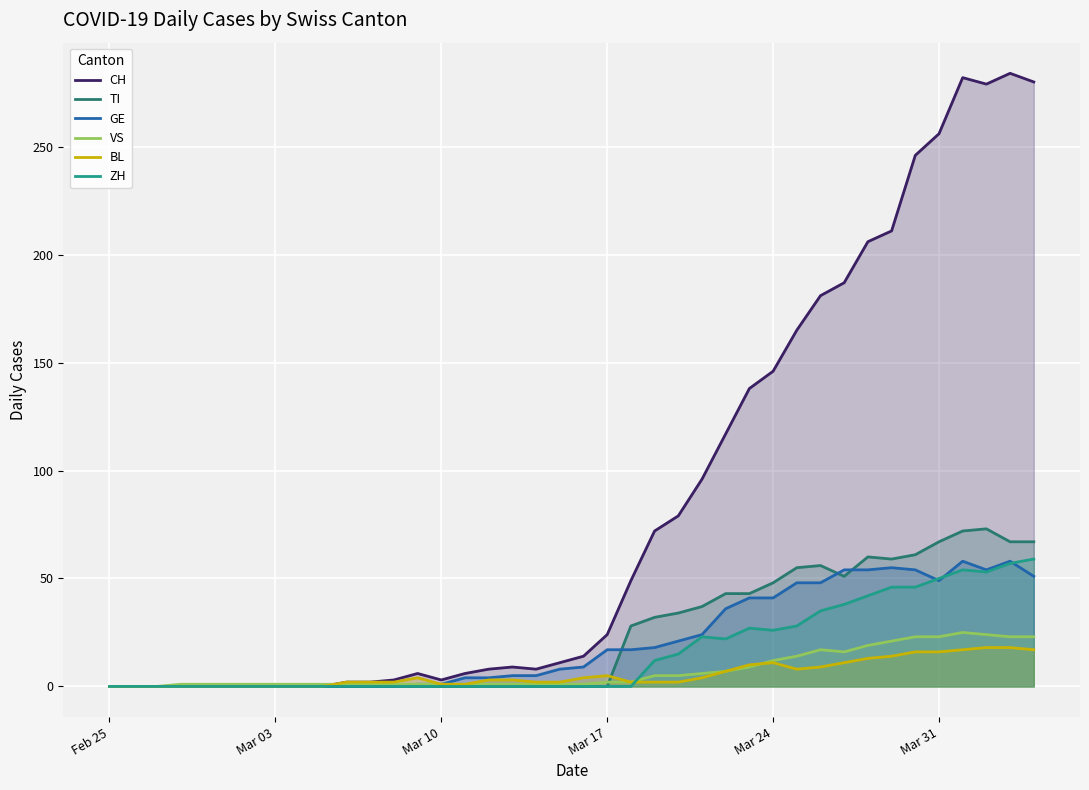

Reading right to left, extract all data points from this chart.

CH: 280	284	279	282	256	246	211	206	187	181	165	146	138	117	96	79	72	49	24	14	11	8	9	8	6	3	6	3	2	2	0	0	0	0	0	0	0	0	0	0
TI: 67	67	73	72	67	61	59	60	51	56	55	48	43	43	37	34	32	28	0	0	0	0	0	0	0	0	0	0	0	0	0	0	0	0	0	0	0	0	0	0
GE: 51	58	54	58	49	54	55	54	54	48	48	41	41	36	24	21	18	17	17	9	8	5	5	4	4	1	1	0	0	0	0	0	0	0	0	0	0	0	0	0
VS: 23	23	24	25	23	23	21	19	16	17	14	12	9	7	6	5	5	2	2	1	1	1	1	1	1	1	1	1	1	1	1	1	1	1	1	1	1	0	0	0
BL: 17	18	18	17	16	16	14	13	11	9	8	11	10	7	4	2	2	2	5	4	2	2	3	3	1	1	4	2	2	2	0	0	0	0	0	0	0	0	0	0
ZH: 59	57	53	54	50	46	46	42	38	35	28	26	27	22	23	15	12	0	0	0	0	0	0	0	0	0	0	0	0	0	0	0	0	0	0	0	0	0	0	0